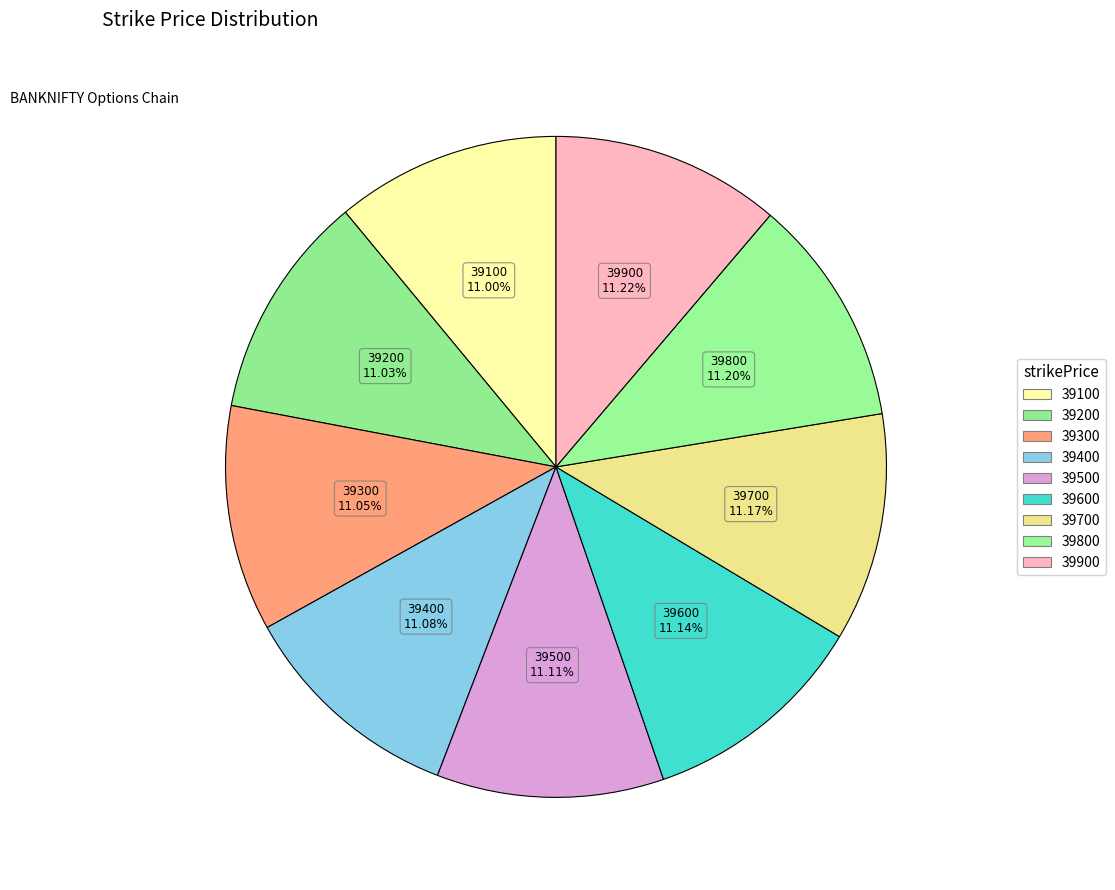

Does 39800 represent more than half of the total?

No